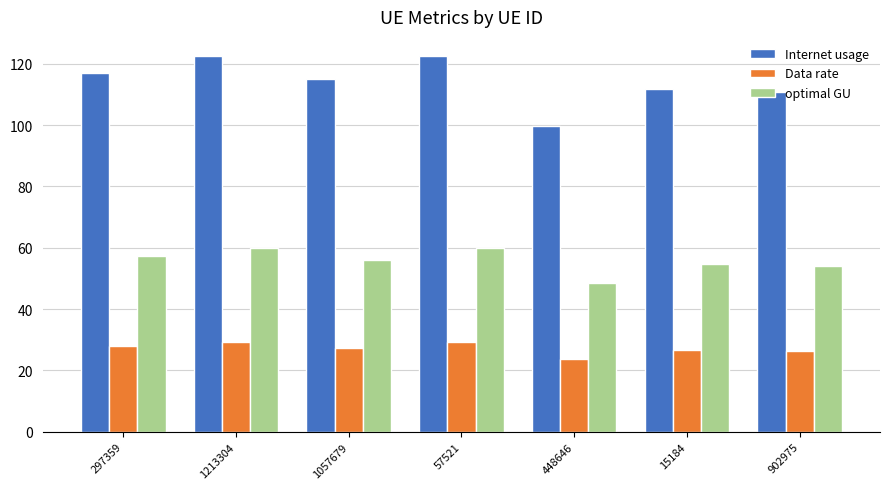

How many categories are shown in the chart?

7